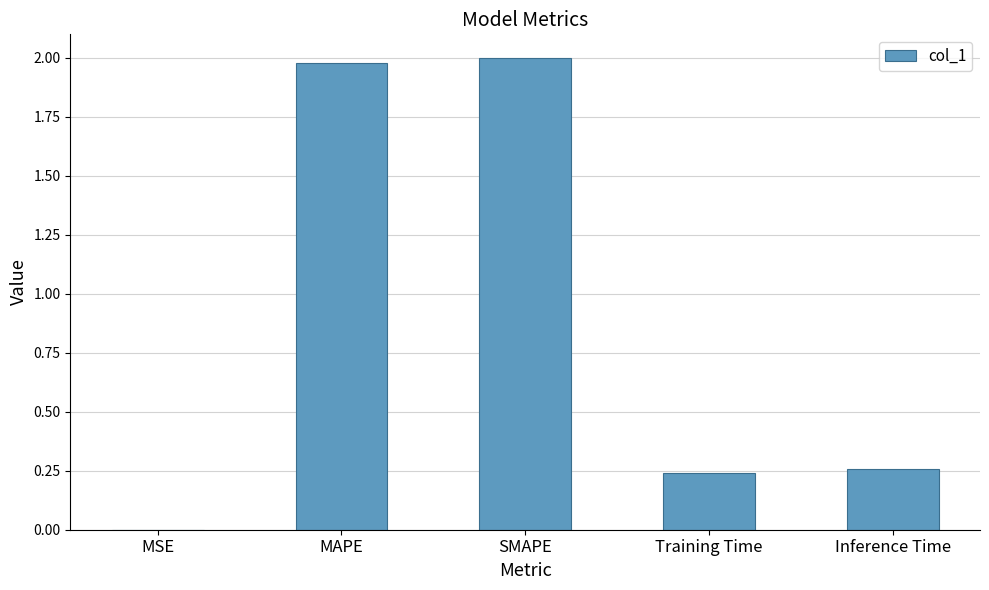

What is the maximum value shown in the chart?

2.0